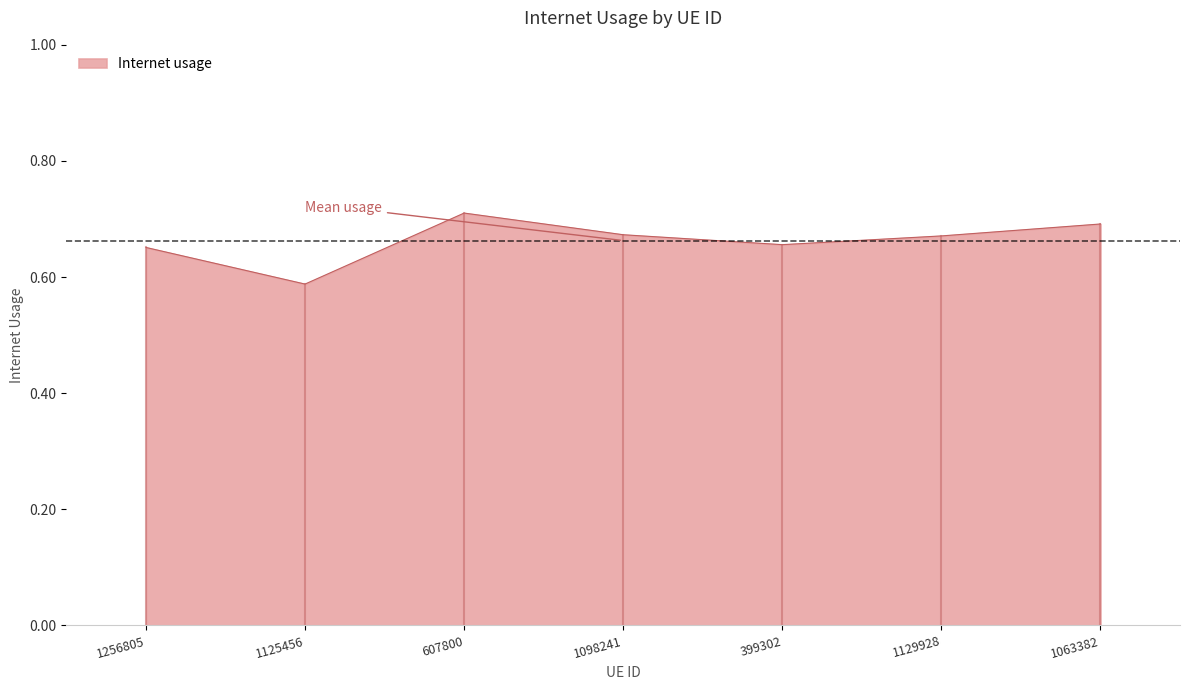

How many interior local valleys (lower than both neighbors) does the data have?

2